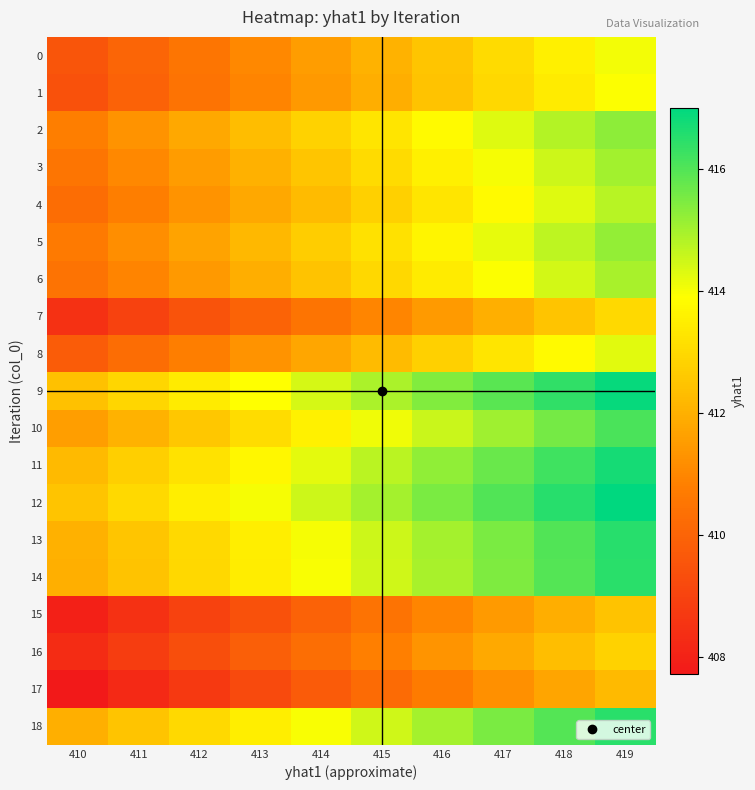

How many series are shown in this chart?

19